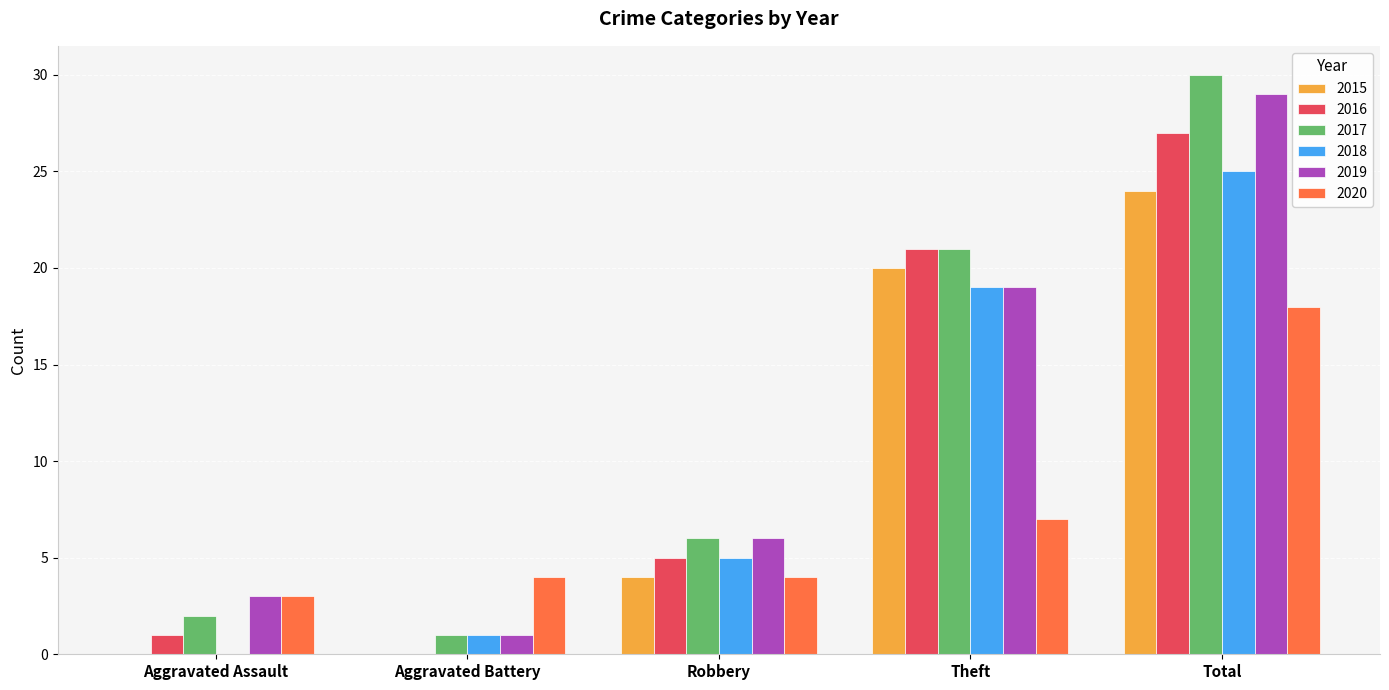

Read the 2019 value at Total, to the nearest 5.

30